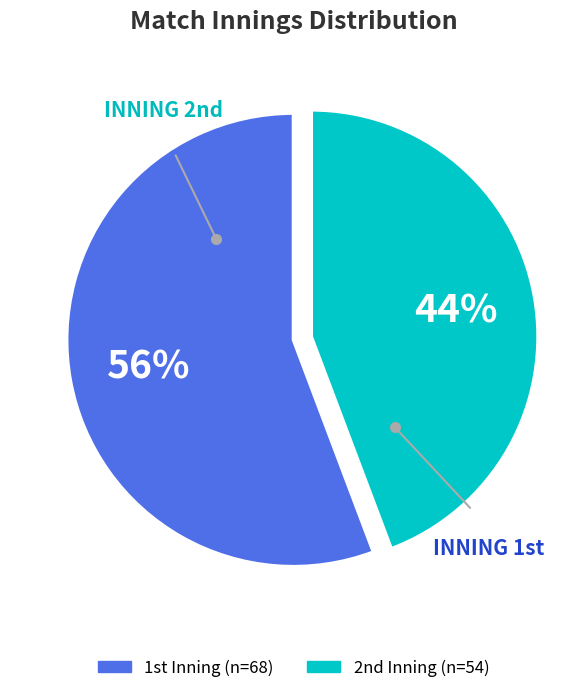

Which category accounts for the majority?

1st